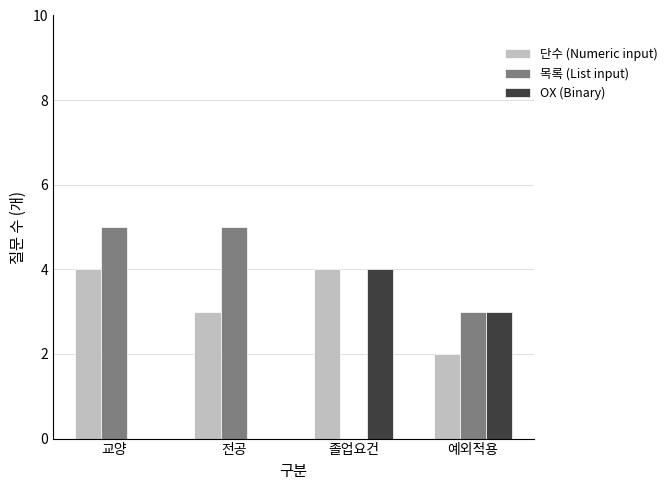

What is the sum of the 단수 (Numeric input) values at 전공 and 교양?

7